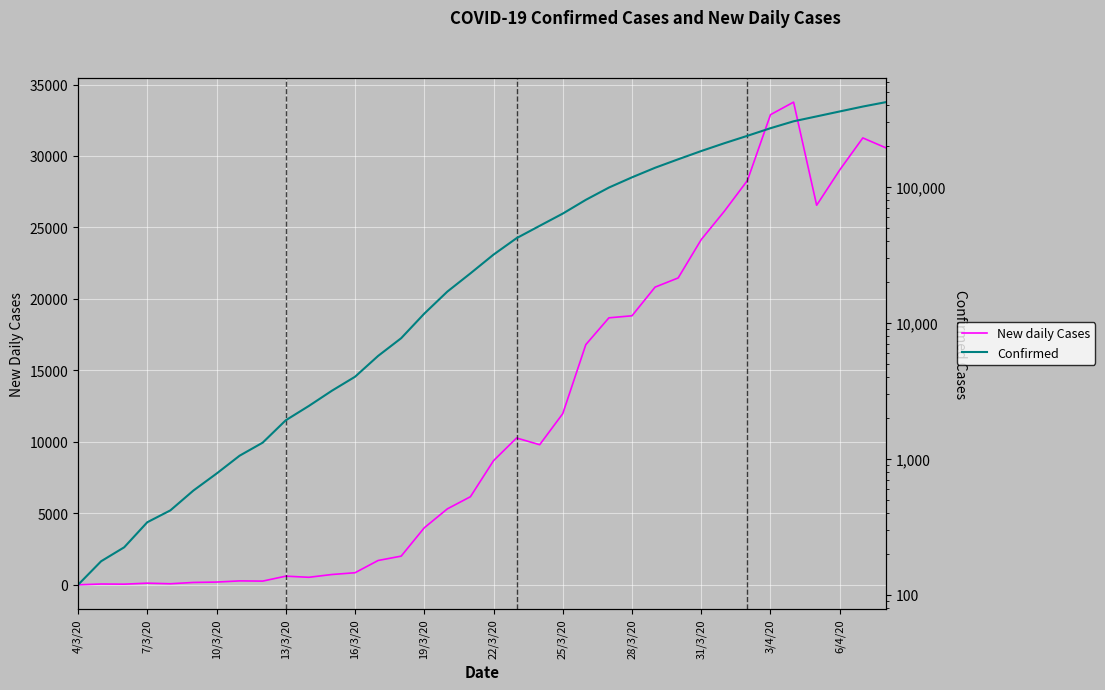

Which series has the largest total across all categories?

Confirmed